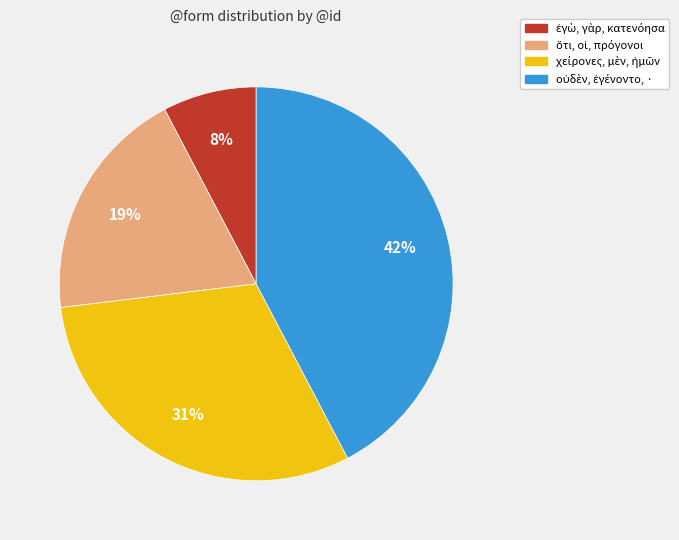

Is there any slice that represents more than half of the pie?

No